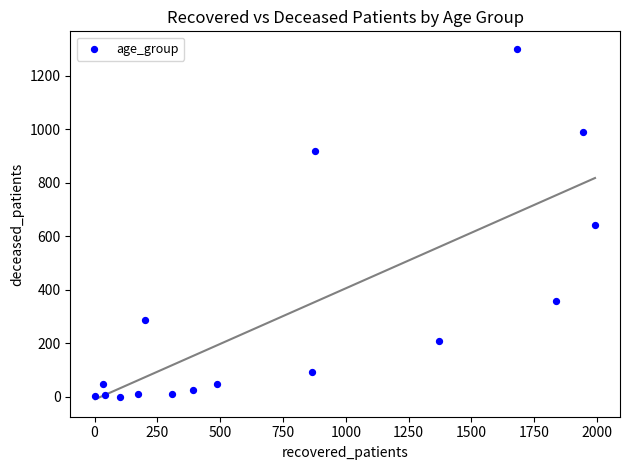

What is the range of X values (max minus min)?

1989